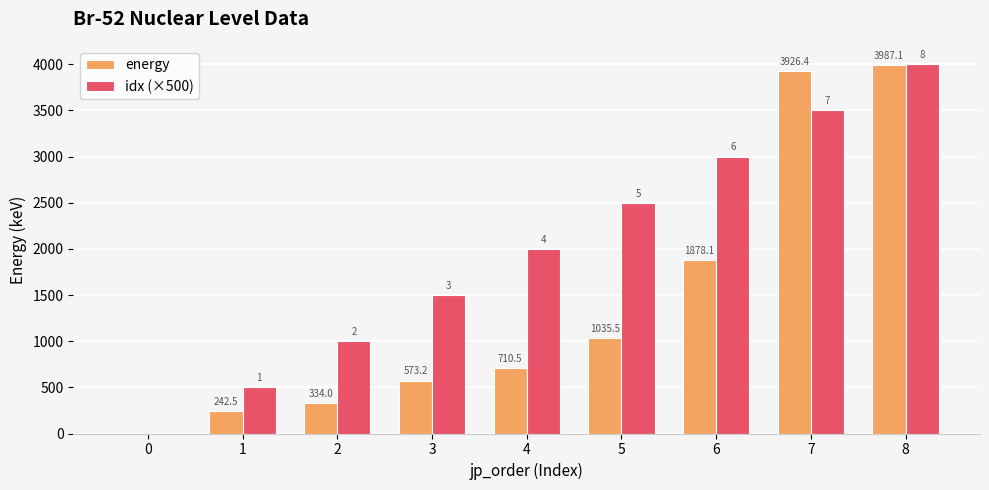

What is the sum of the energy values at 3 and 7?

4499.6